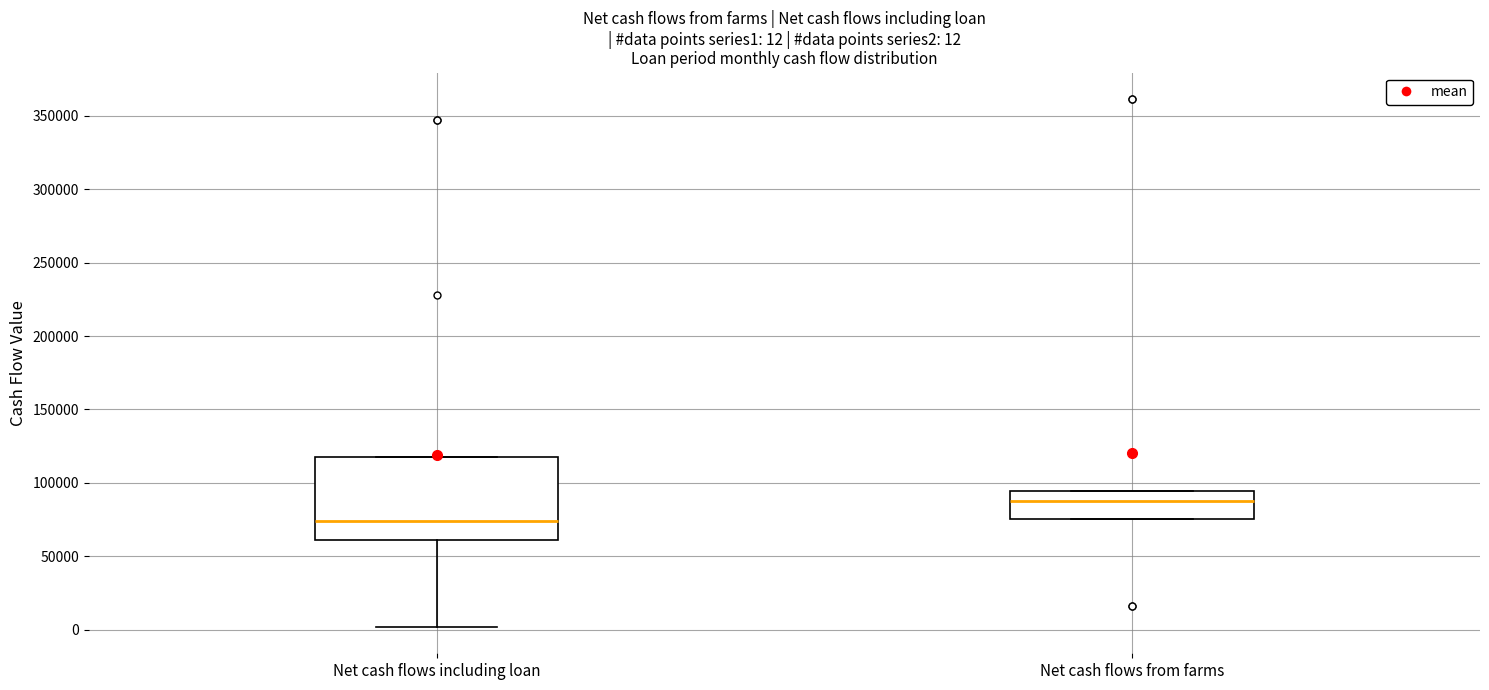

Which box is the tallest, from its lower edge to its upper edge?

Net cash flows including loan